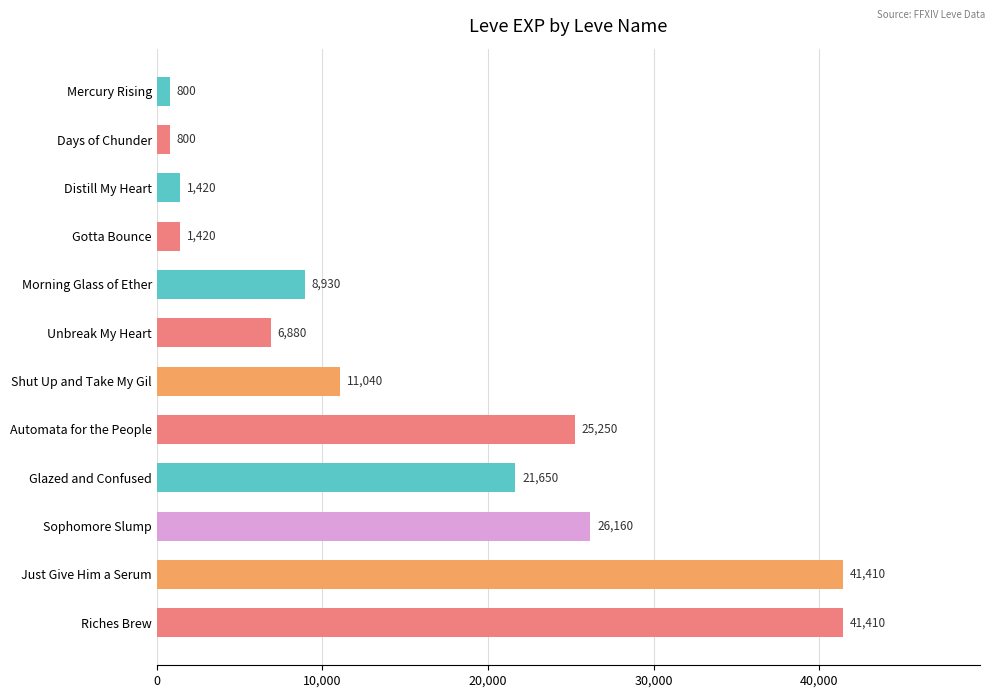

What is the average value?

15598